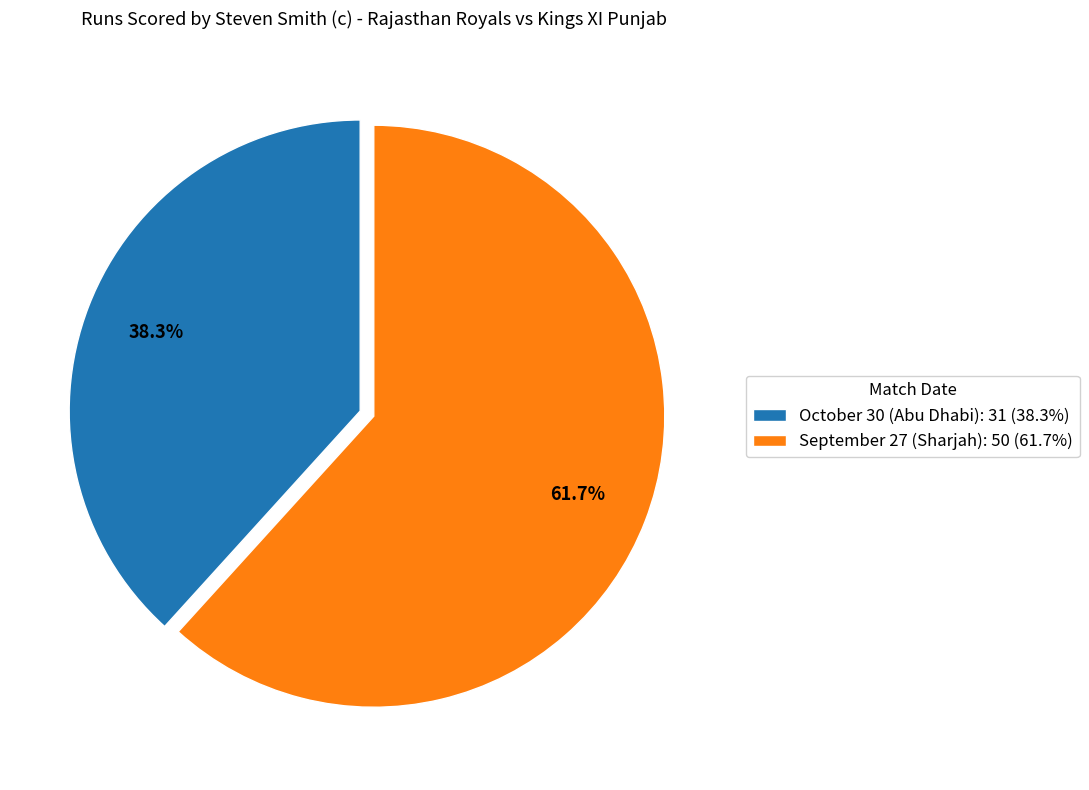

To the nearest percent, what is the combined percentage of October 30 (Abu Dhabi) and September 27 (Sharjah)?

100%